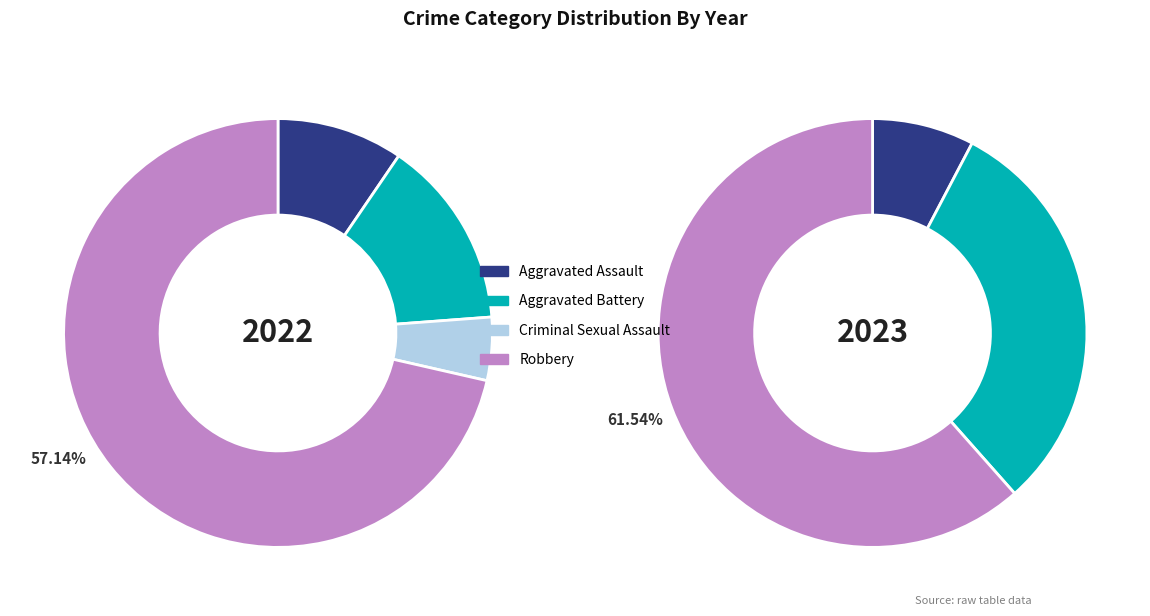

To the nearest percent, what is the average slice percentage?

25%